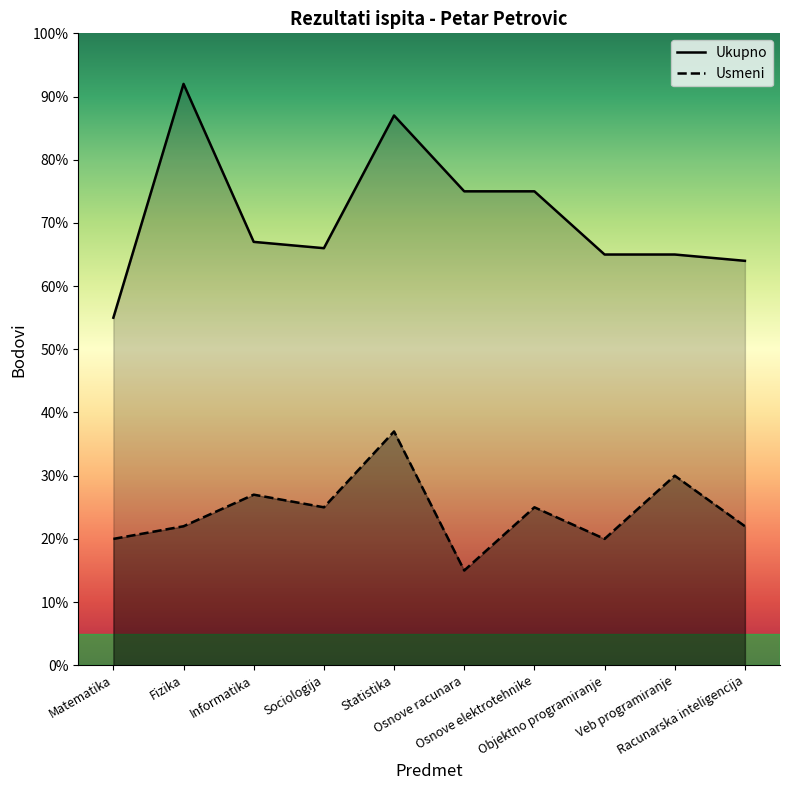

Where is the first local minimum for Ukupno?

Sociologija